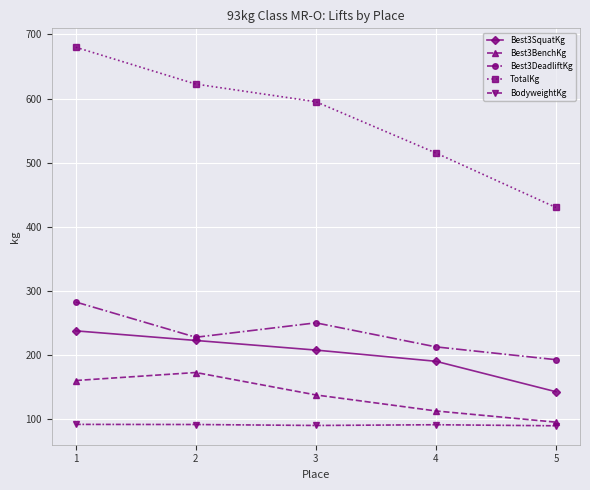

True or false: TotalKg has more than 0 interior local peaks.

False